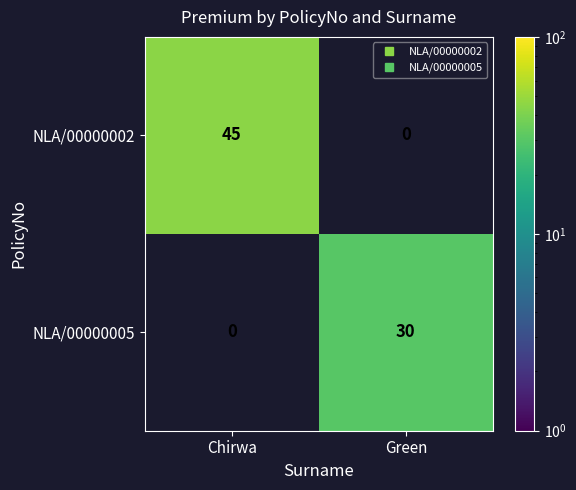

Reading left to right, what are all the values shown in this chart?

NLA/00000002: 45	0
NLA/00000005: 0	30